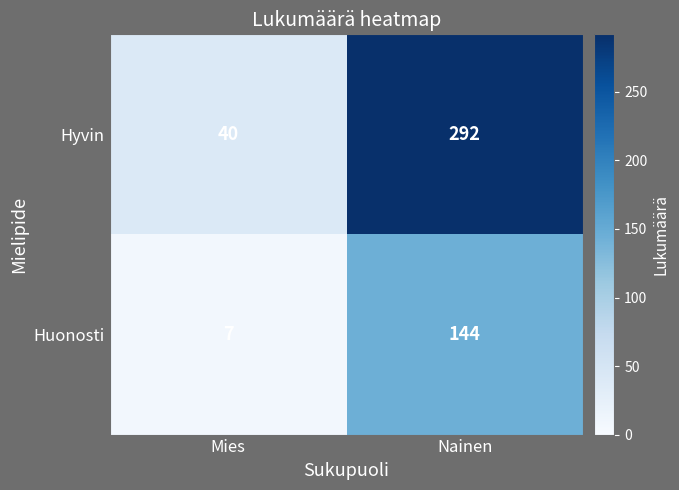

At which category does the chart reach its peak across all series?

Nainen